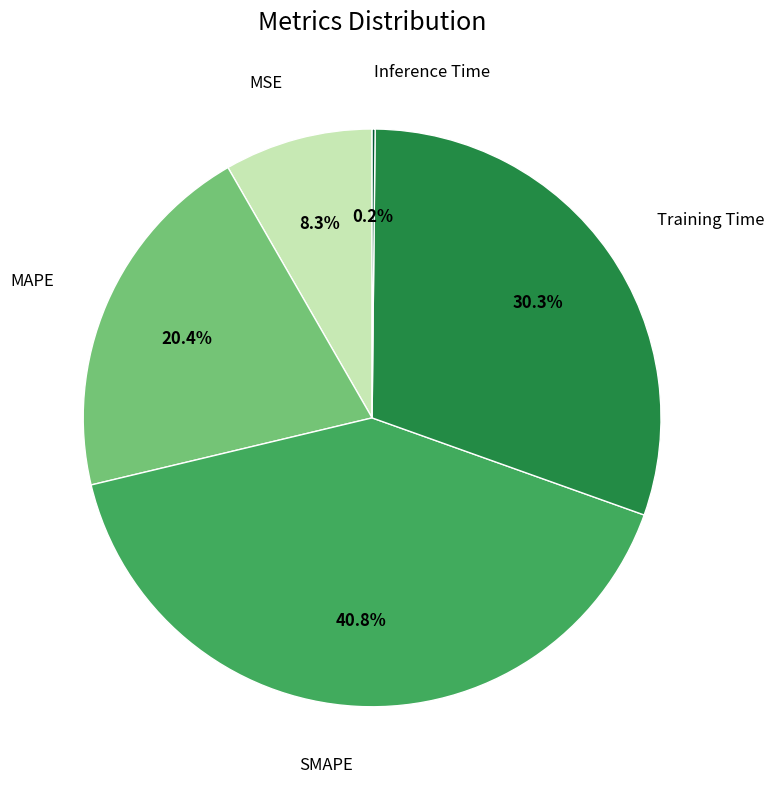

Is there a majority slice in this chart?

No